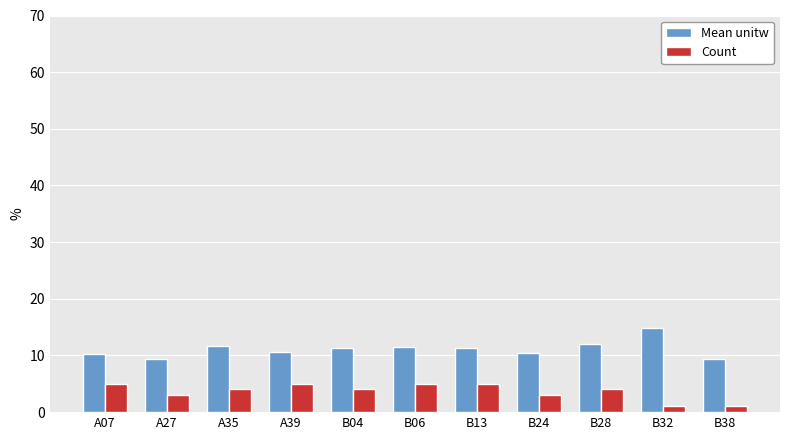

True or false: Mean unitw has a value of 15.2 at A27.

False